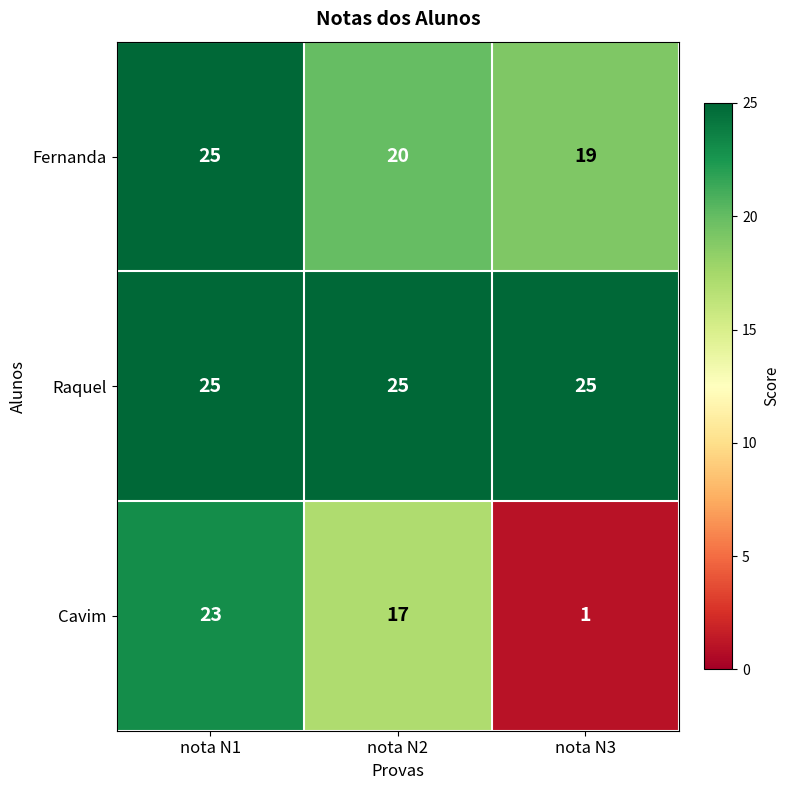

Rank the series by their average value, from highest to lowest.

Raquel, Fernanda, Cavim